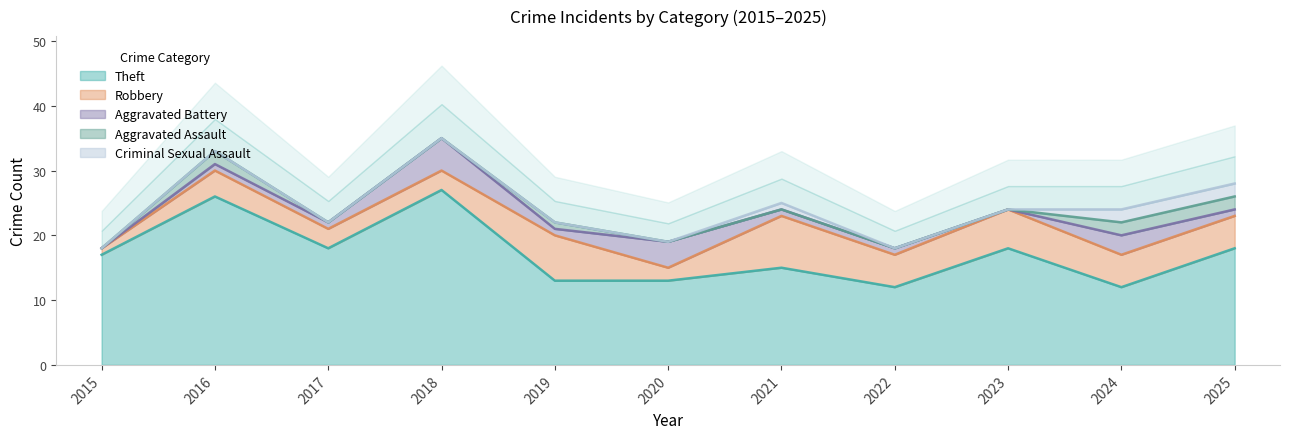

What are all the series names shown in the legend?

Theft, Robbery, Aggravated Battery, Aggravated Assault, Criminal Sexual Assault